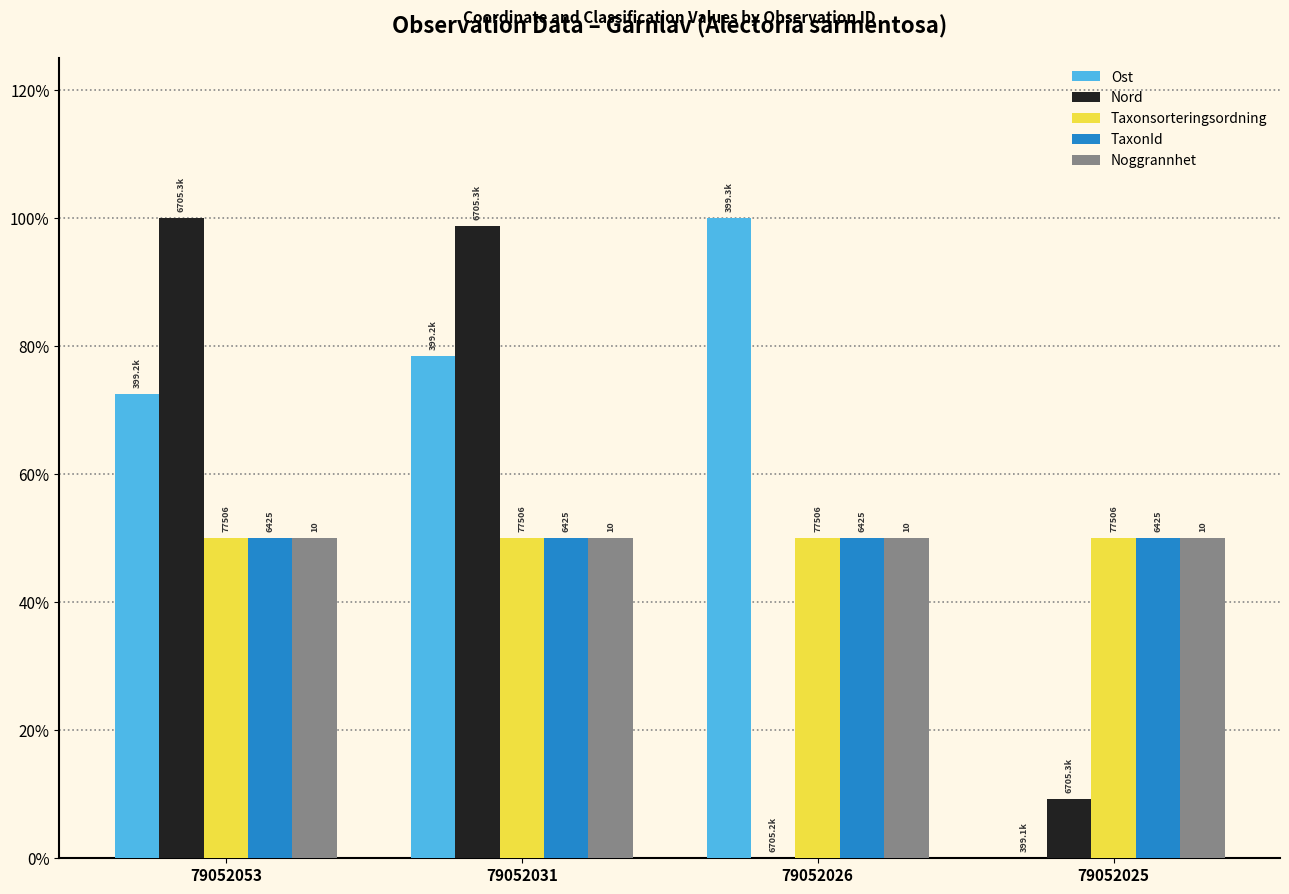

Is the value of TaxonId at 79052026 greater than the value of Ost at 79052053?

No